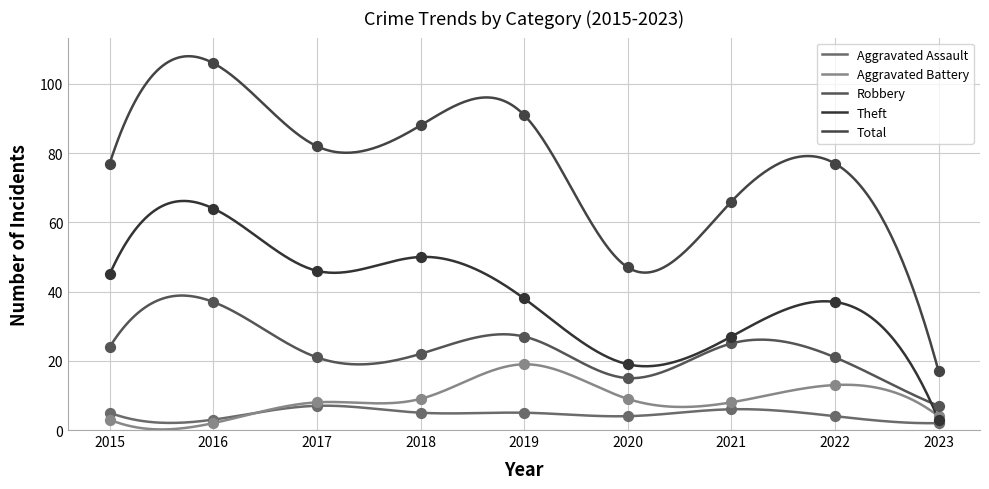

At how many categories does at least one series exceed 21?

8